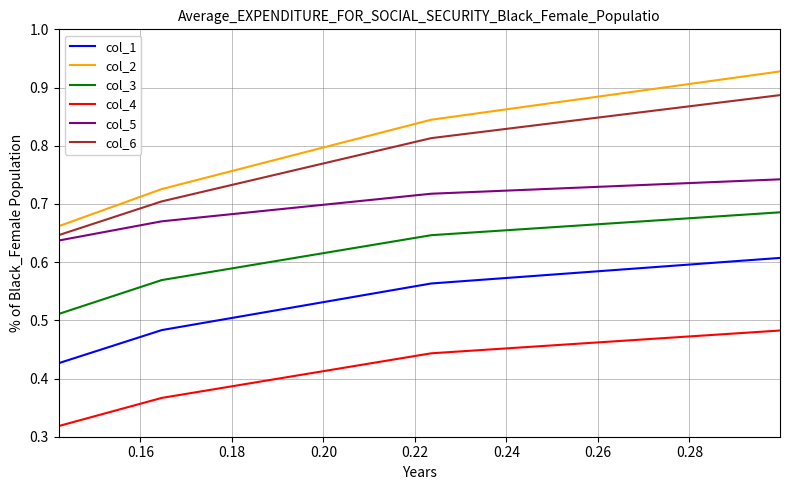

True or false: col_1 and col_2 cross at least once.

False